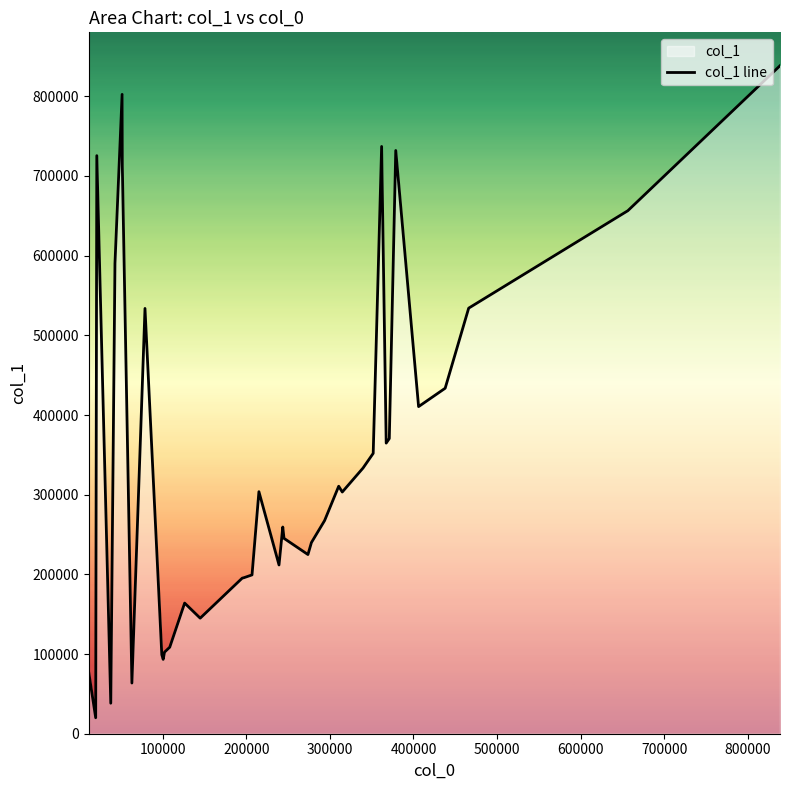

What is the smallest value displayed?

20031